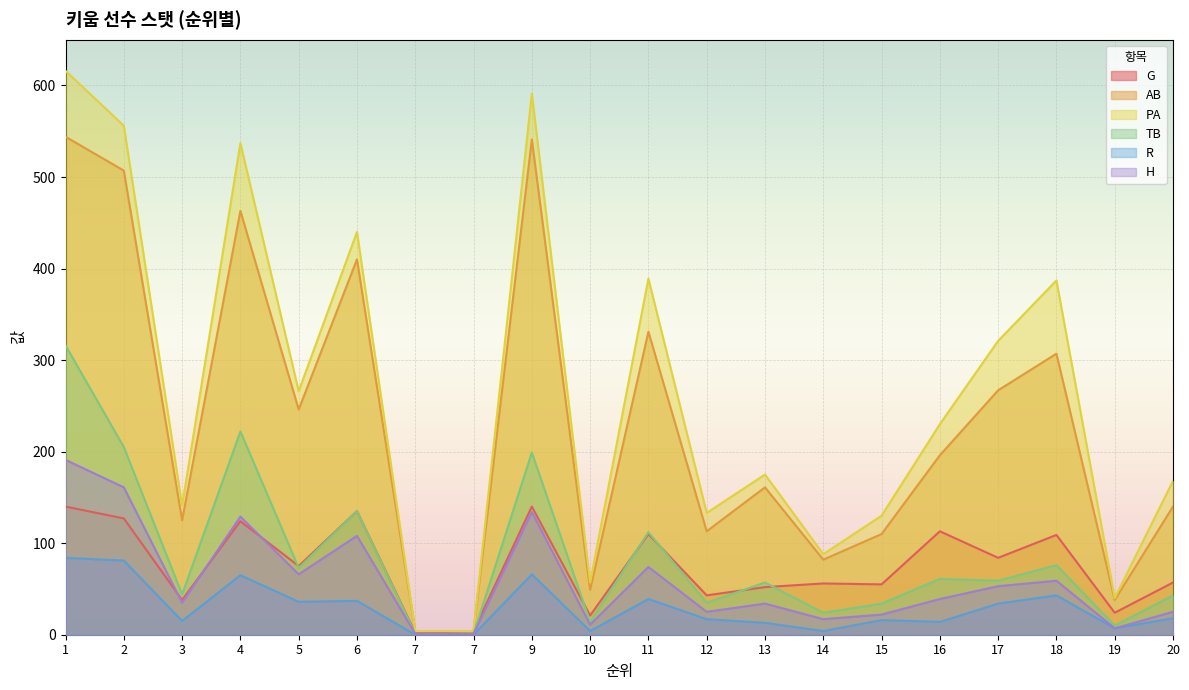

Rank the categories by R value from highest to lowest.

1, 2, 9, 4, 18, 11, 6, 5, 17, 20, 12, 15, 3, 16, 13, 19, 10, 14, 7, 7